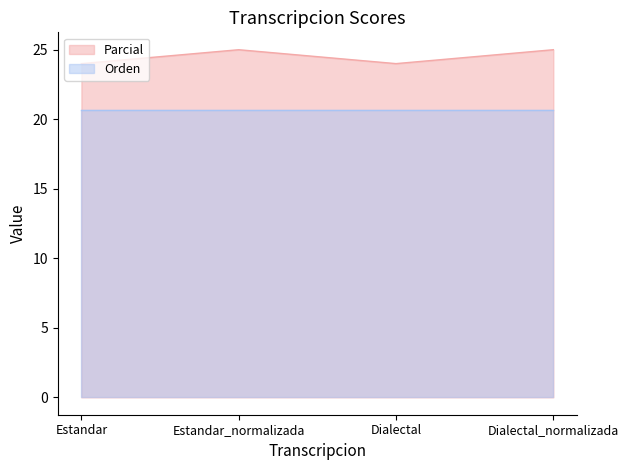

Approximately how many times larger is the value at Dialectal_normalizada compared to Dialectal?

1.0